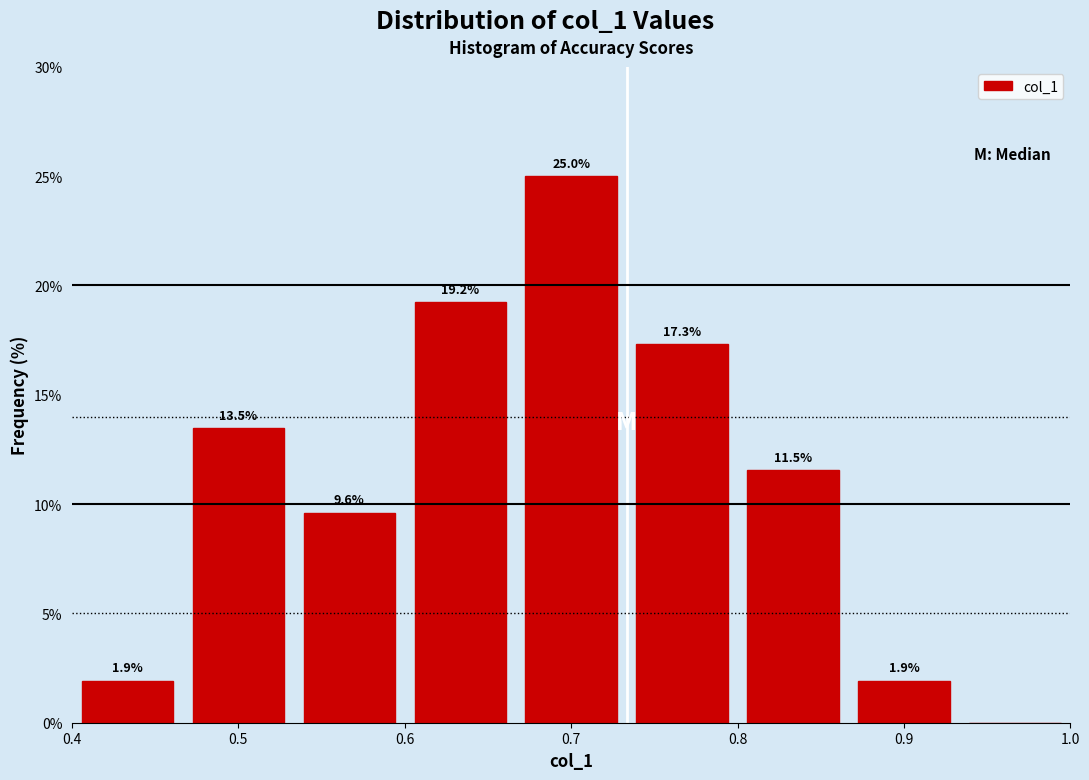

Over which range of the x-axis is the bar tallest?

0.67 to 0.73